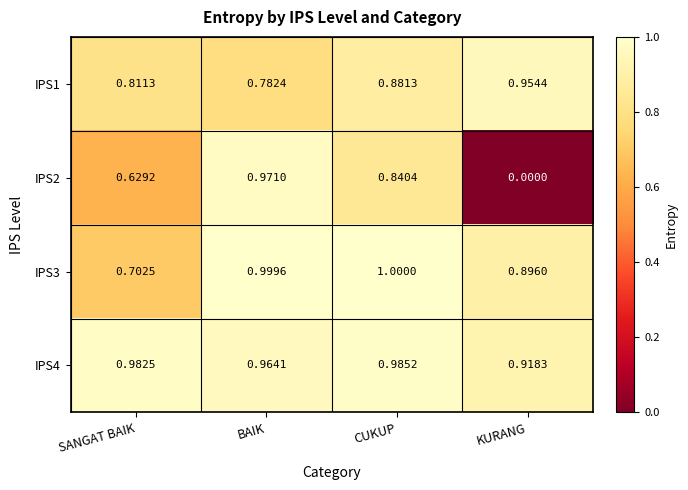

What is the total value across all series at CUKUP?

3.7